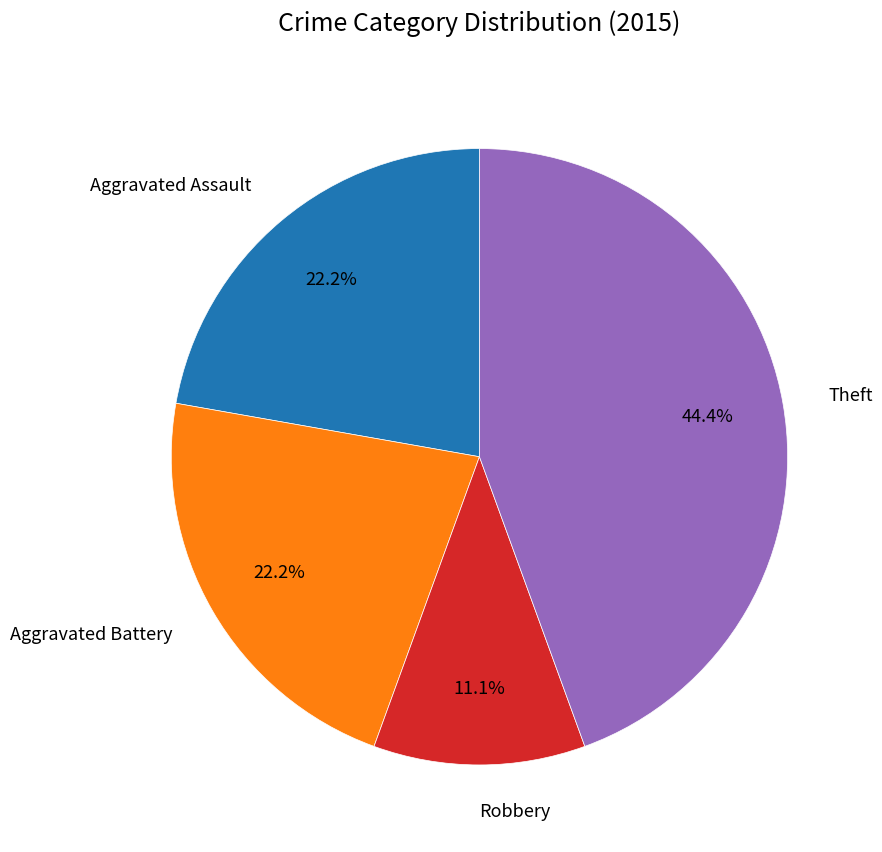

To the nearest percent, what portion does Aggravated Assault represent?

22%